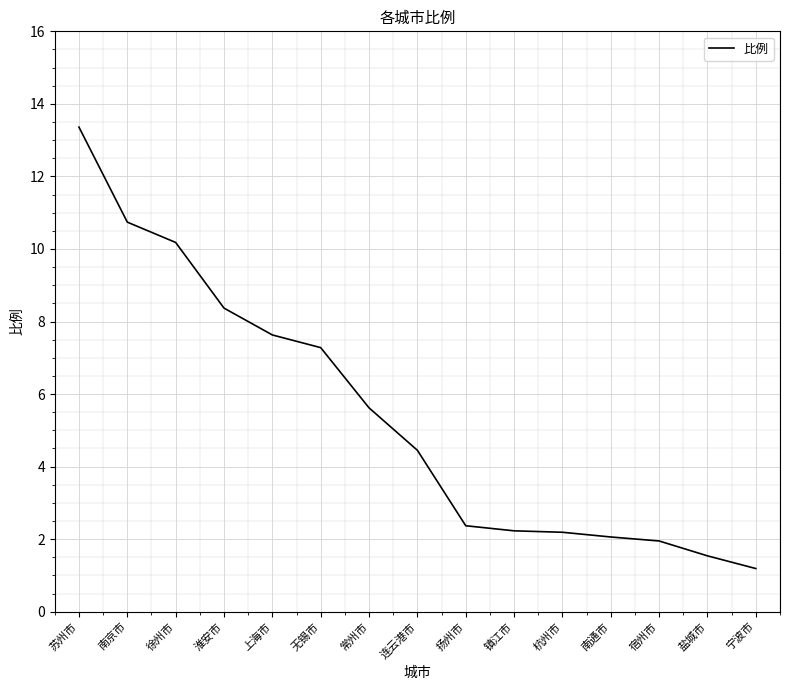

What position from the right is 苏州市?

15